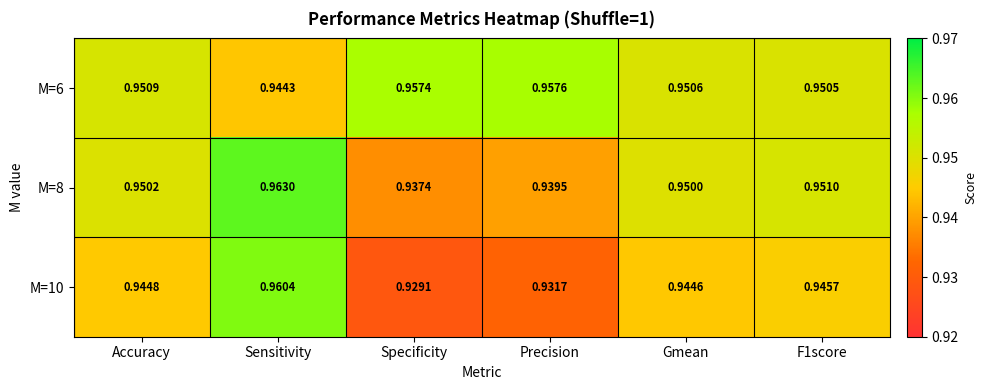

At which label is M=10 closest to 0?

Specificity